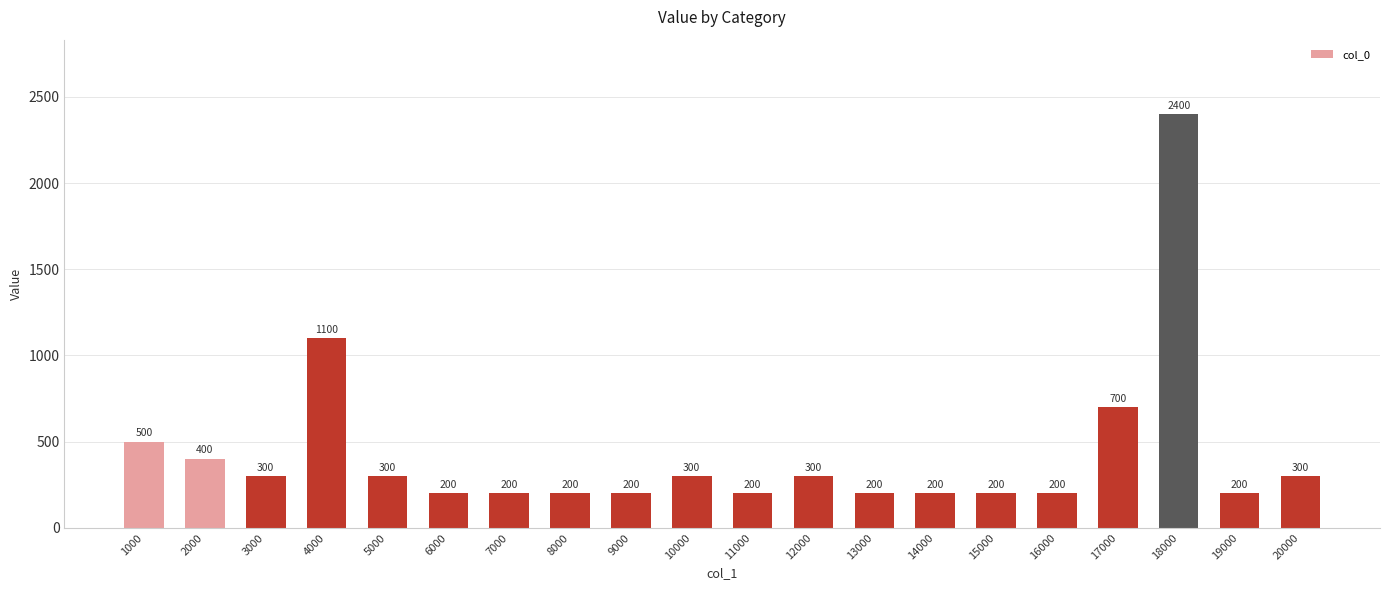

Reading left to right, extract all data points from this chart.

500	400	300	1100	300	200	200	200	200	300	200	300	200	200	200	200	700	2400	200	300